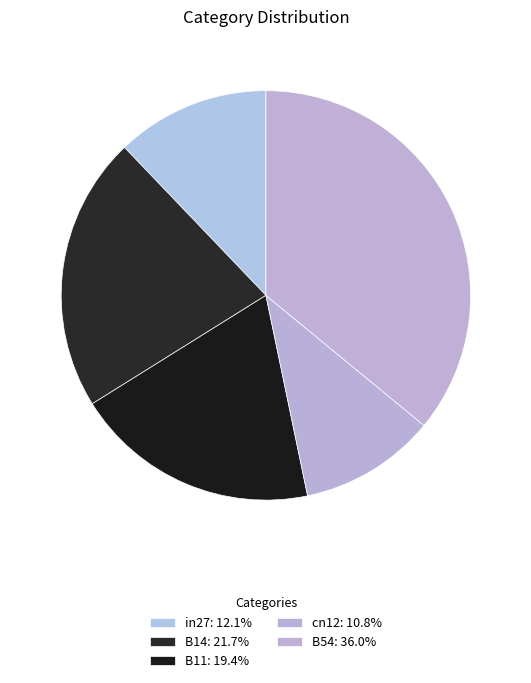

How many segments does this pie chart have?

5